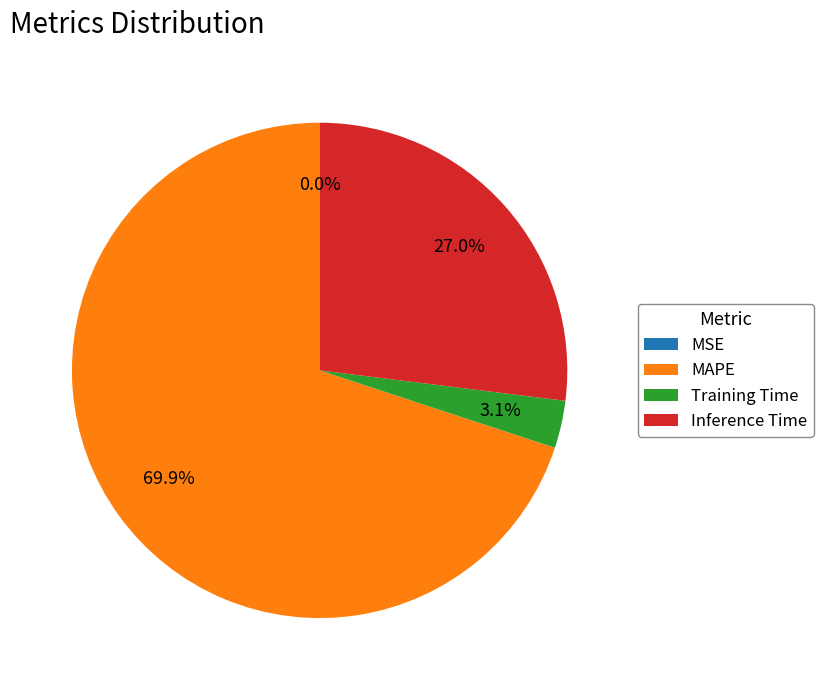

Which category has the biggest portion of the pie?

MAPE